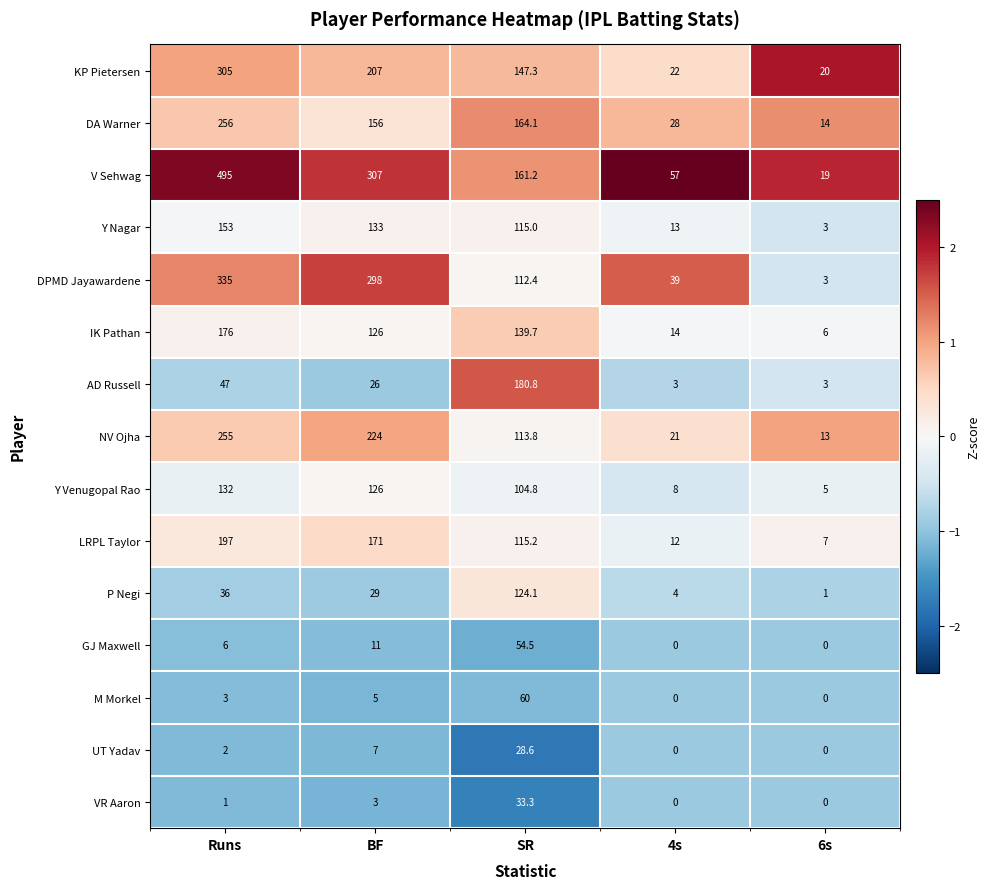

True or false: VR Aaron has a value of 0.0 at 6s.

True